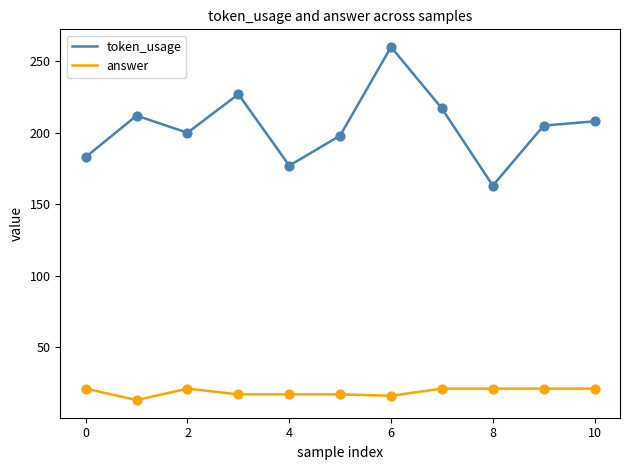

What are all the series names shown in the legend?

token_usage, answer